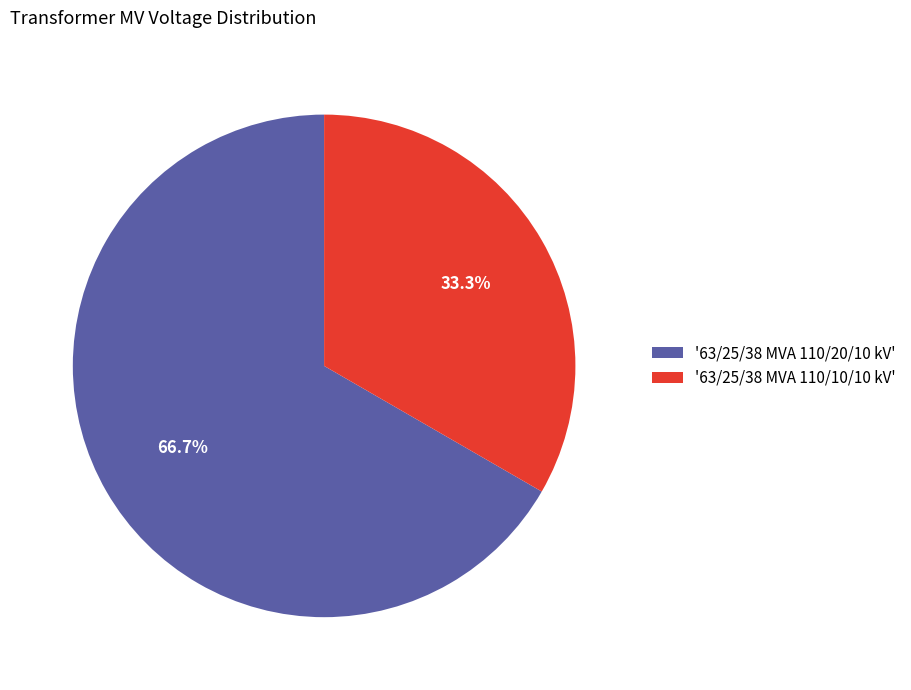

Rank the categories by value from lowest to highest.

'63/25/38 MVA 110/10/10 kV', '63/25/38 MVA 110/20/10 kV'